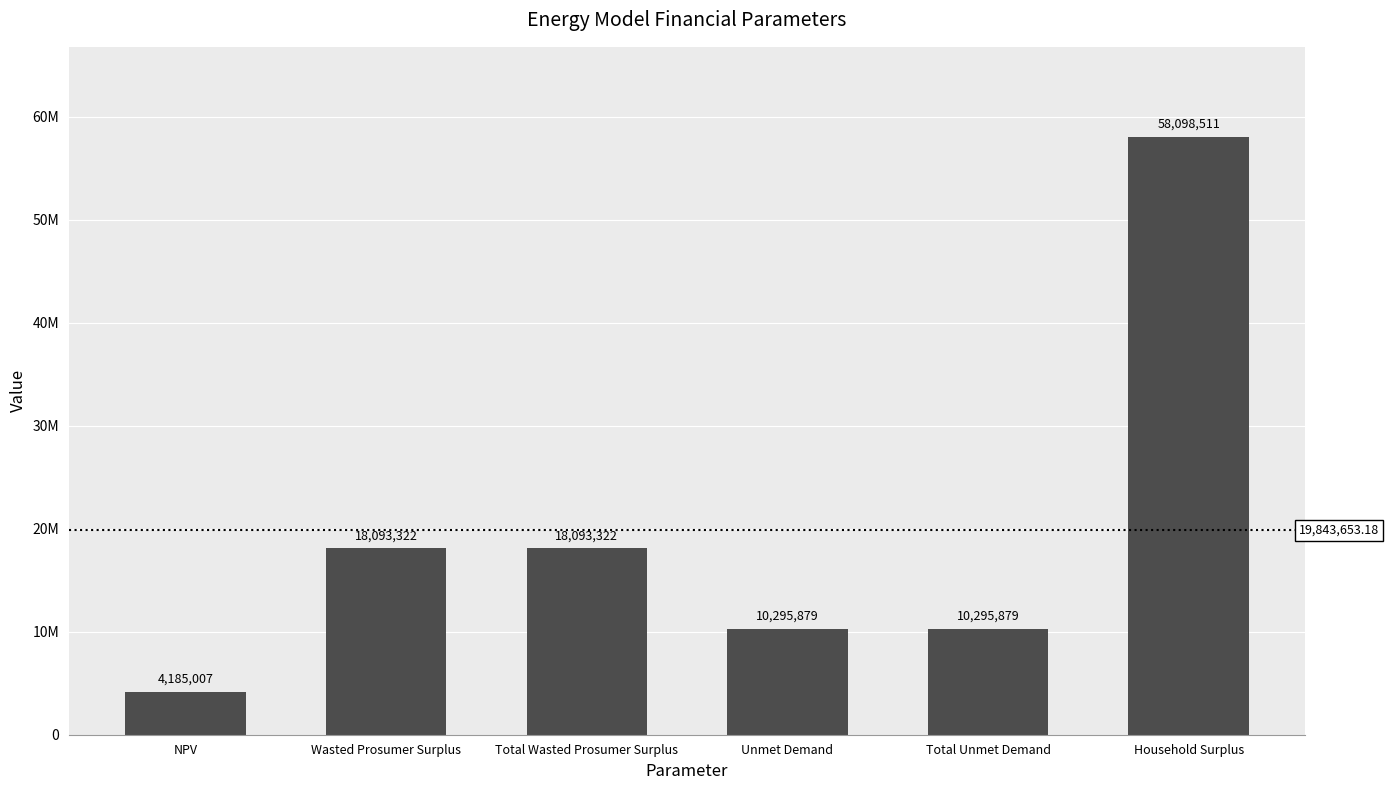

What is the change in value from NPV to Household Surplus?

+53913503.3